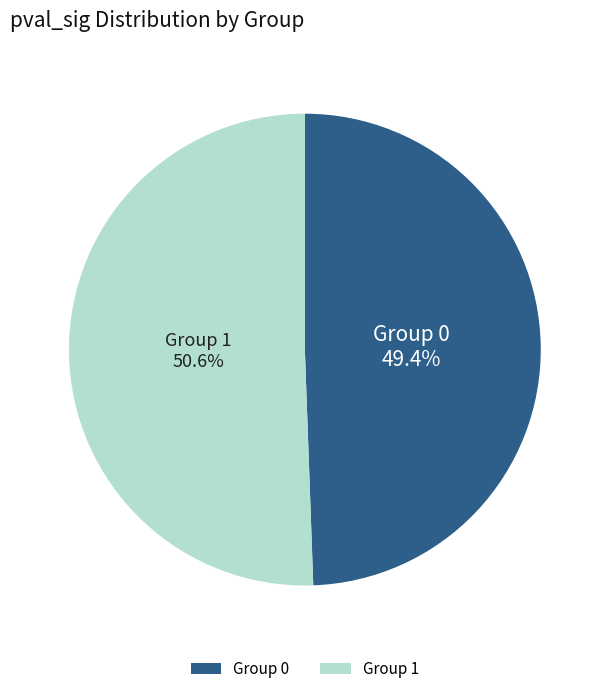

What is the ratio of the value at Group 1 to the value at Group 0?

1.0